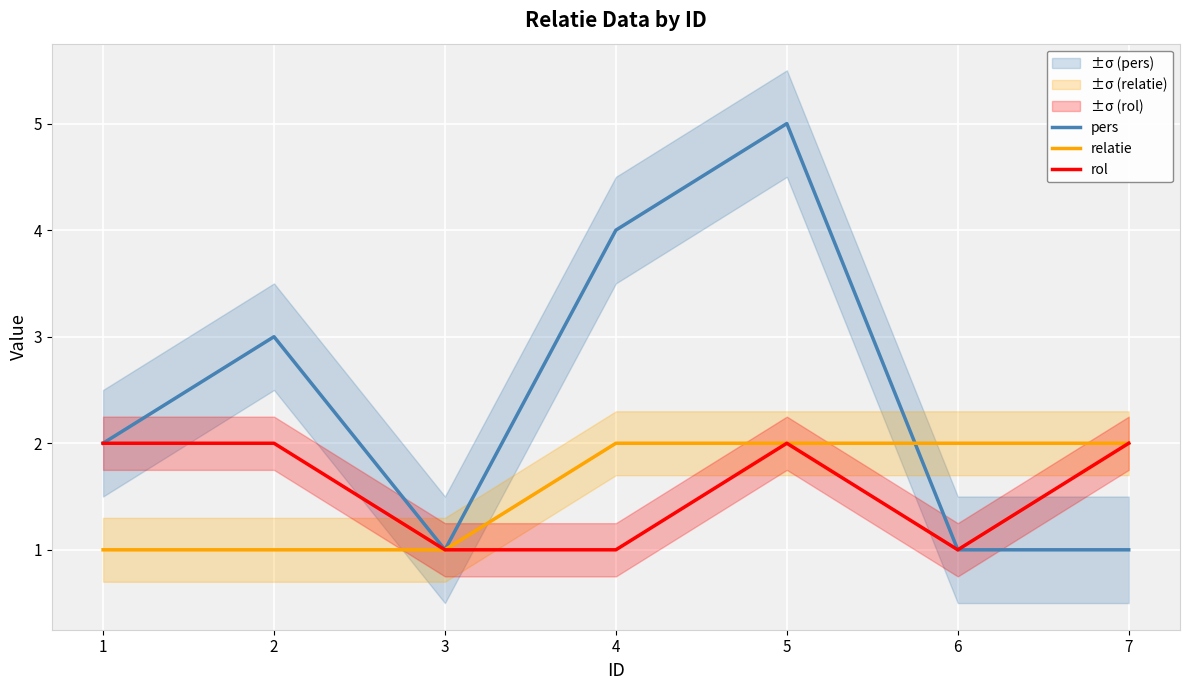

The rol series shows 1 at 4. True or false?

True